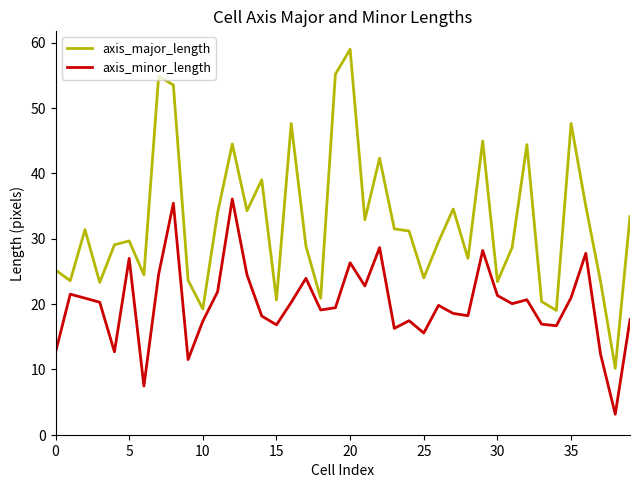

Which series has the largest total across all categories?

axis_major_length